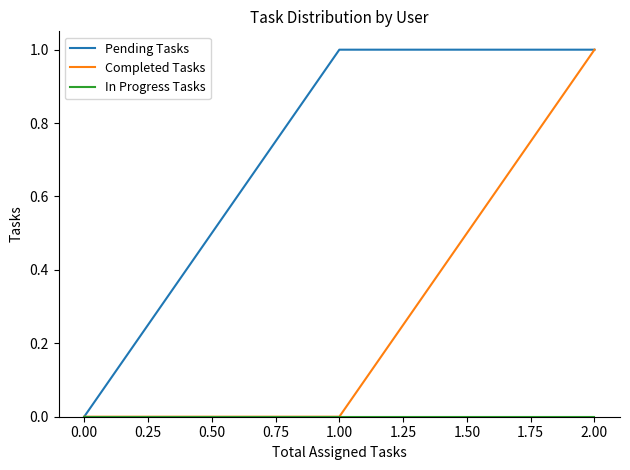

What is the greatest value displayed?

1